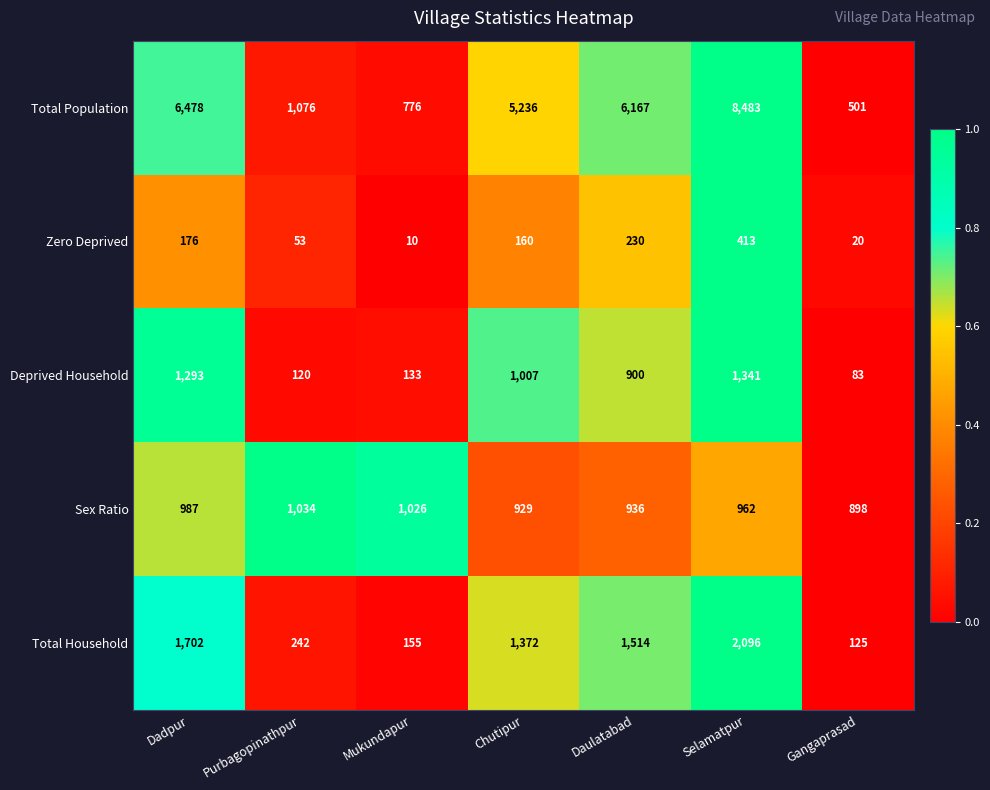

What value does the Total Household series have at Dadpur, to the nearest 50?

1700